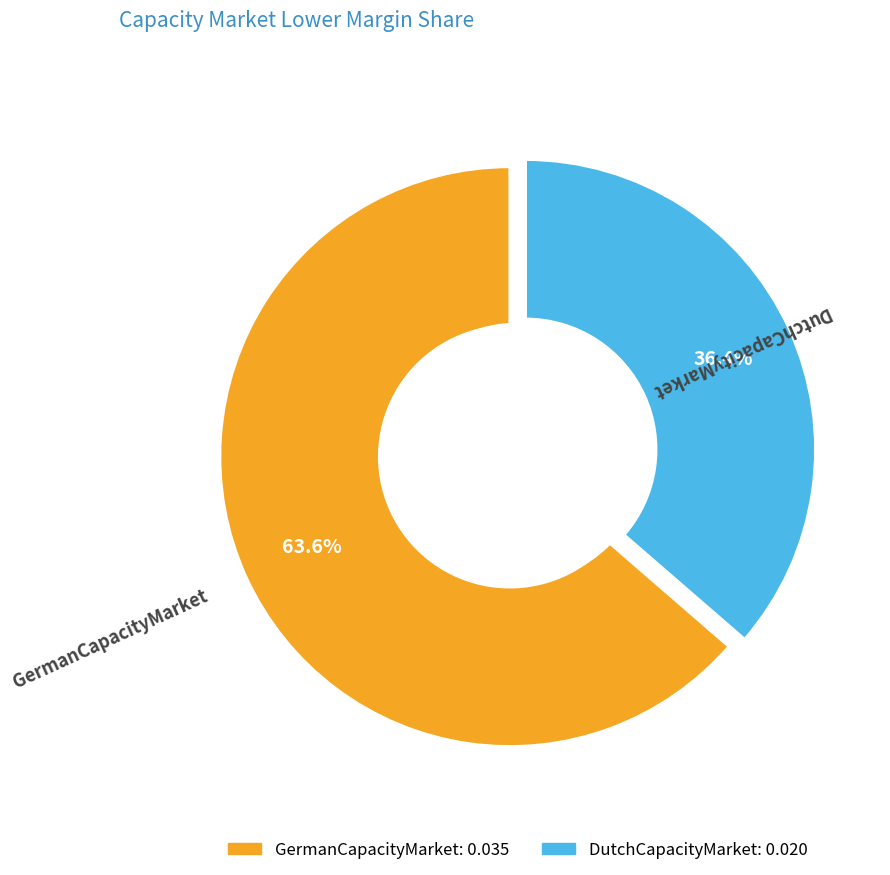

How many segments does this pie chart have?

2